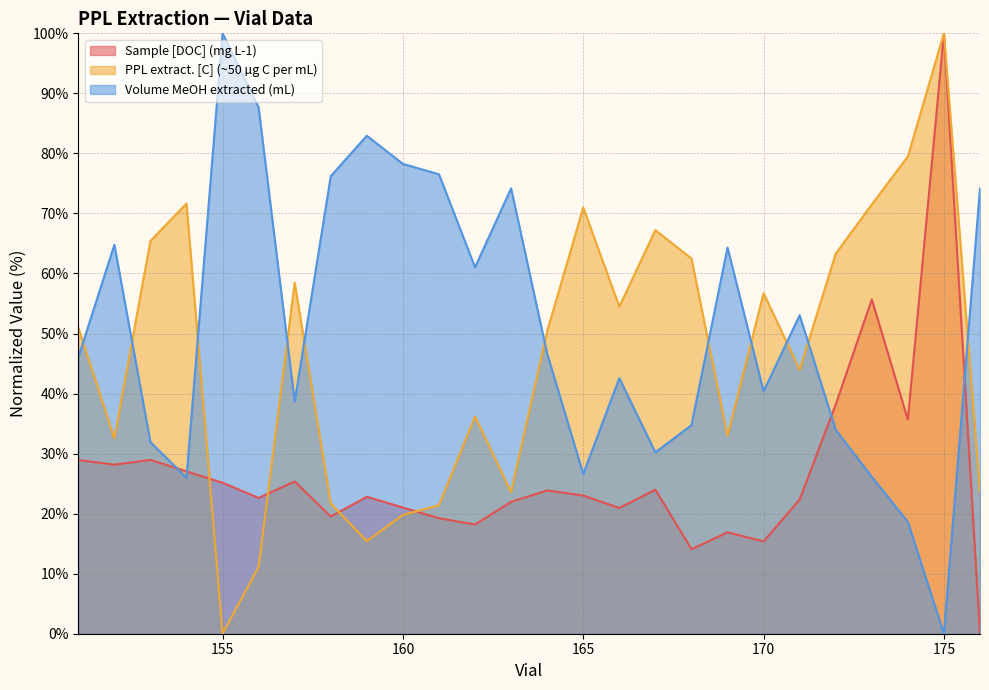

Reading left to right, list all the values displayed in this chart.

Sample [DOC] (mg L-1): 151=28.9	152=28.2	153=28.9	154=27.0	155=25.1	156=22.6	157=25.4	158=19.5	159=22.8	160=21.0	161=19.2	162=18.2	163=22.0	164=23.9	165=23.0	166=20.9	167=24.0	168=14.1	169=16.9	170=15.4	171=22.3	172=38.2	173=55.7	174=35.7	175=100.0	176=0.0
PPL extract. [C] (~50 µg C per mL): 151=51.0	152=32.5	153=65.4	154=71.7	155=0.0	156=11.1	157=58.5	158=21.7	159=15.4	160=19.8	161=21.4	162=36.2	163=23.6	164=50.4	165=71.0	166=54.5	167=67.2	168=62.5	169=33.0	170=56.7	171=44.0	172=63.3	173=71.5	174=79.5	175=100.0	176=23.6
Volume MeOH extracted (mL): 151=46.0	152=64.8	153=31.9	154=26.0	155=100.0	156=87.6	157=38.7	158=76.2	159=82.9	160=78.2	161=76.5	162=61.0	163=74.2	164=46.6	165=26.6	166=42.6	167=30.2	168=34.7	169=64.3	170=40.4	171=53.1	172=34.0	173=26.1	174=18.6	175=0.0	176=74.2